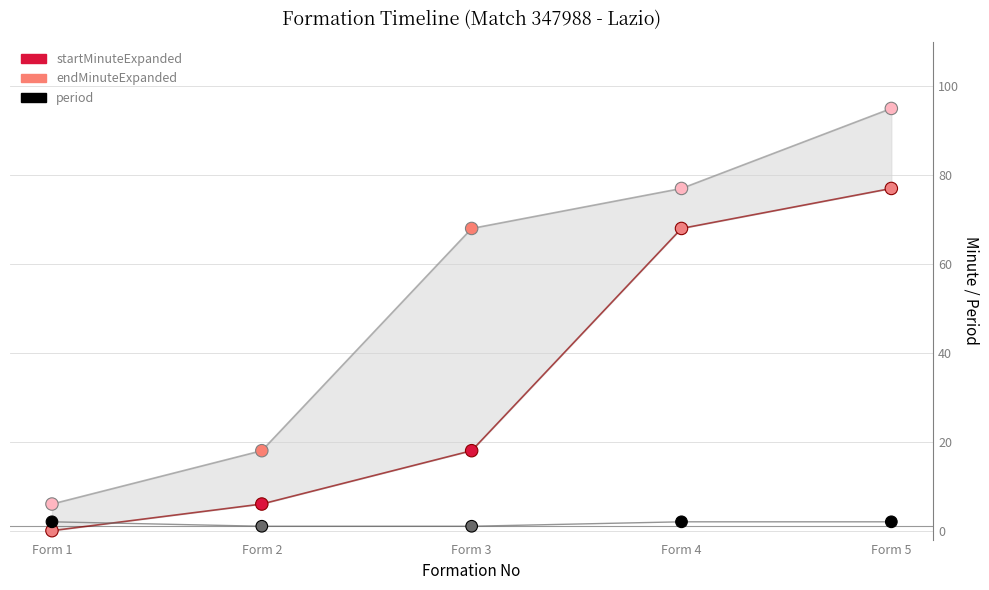

Which series reaches the minimum Y coordinate?

startMinuteExpanded